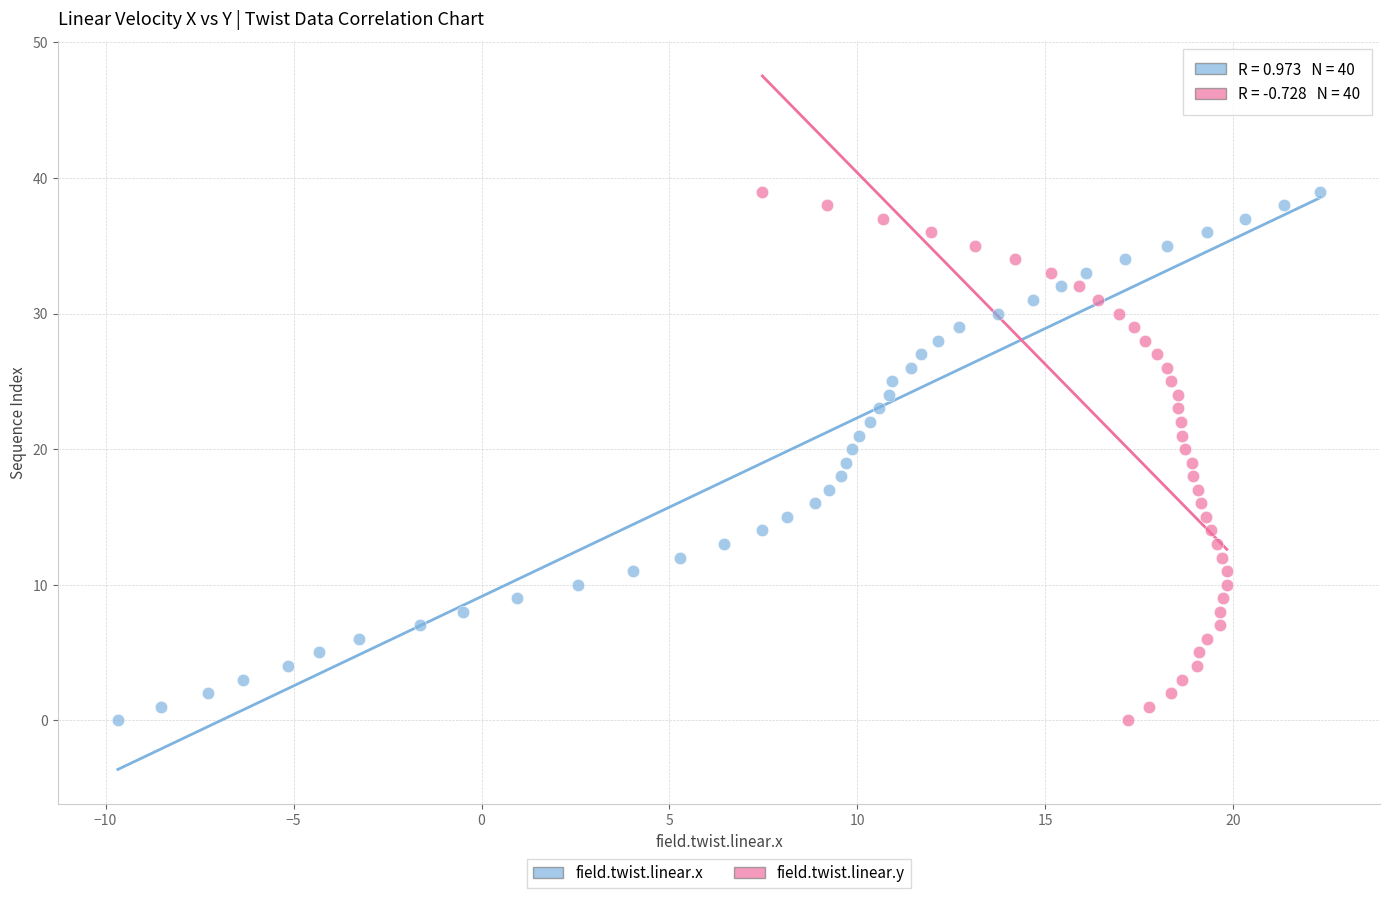

What are all the series names shown in the legend?

field.twist.linear.x, field.twist.linear.y